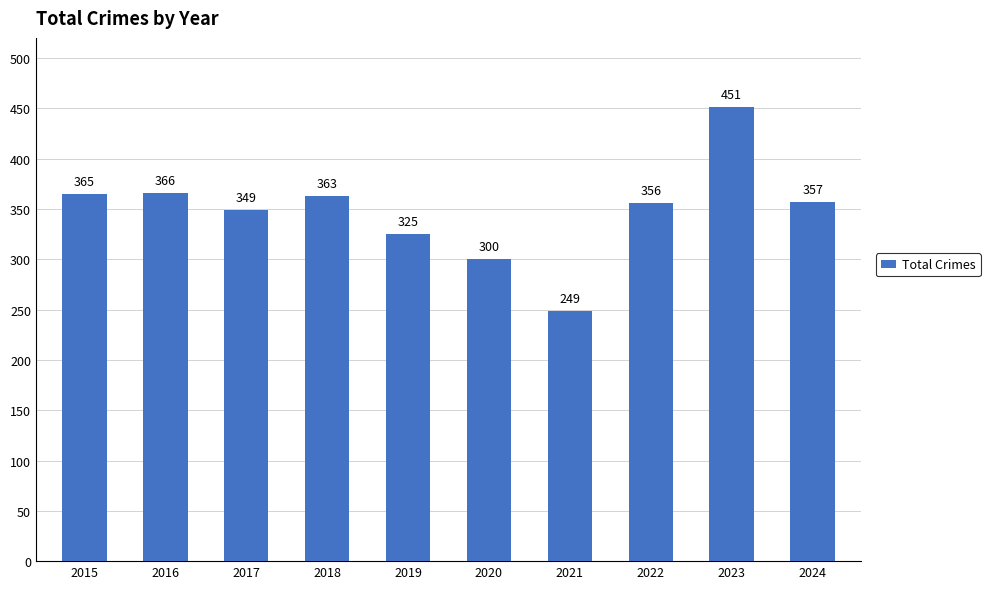

List the labels in order of value, largest first.

2023, 2016, 2015, 2018, 2024, 2022, 2017, 2019, 2020, 2021